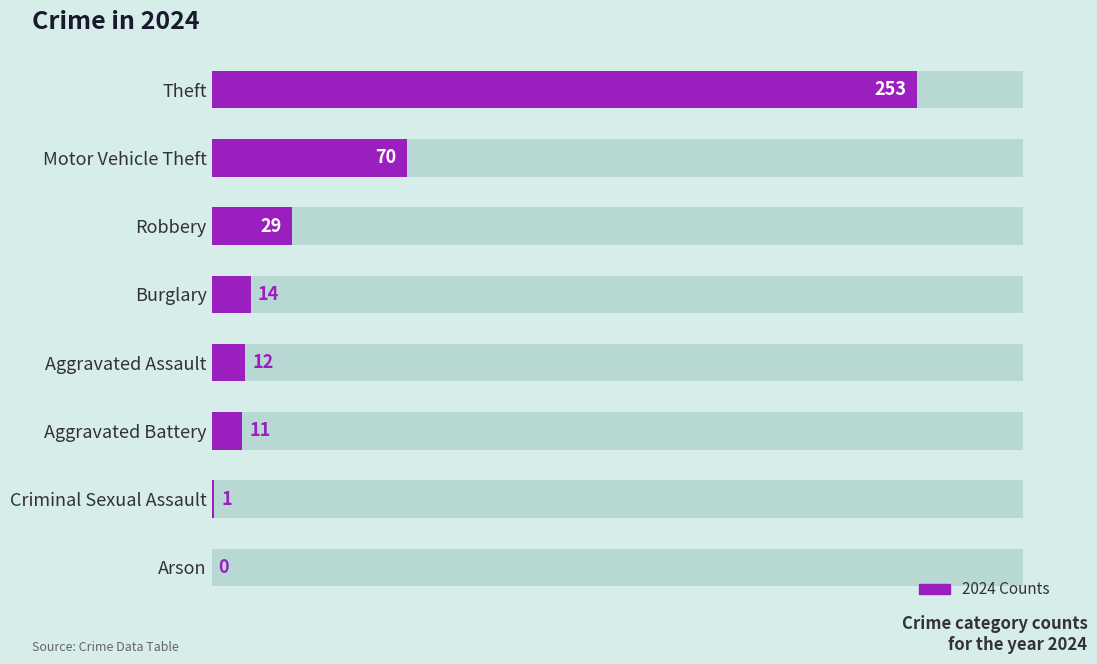

Reading left to right, extract all data points from this chart.

253	70	29	14	12	11	1	0